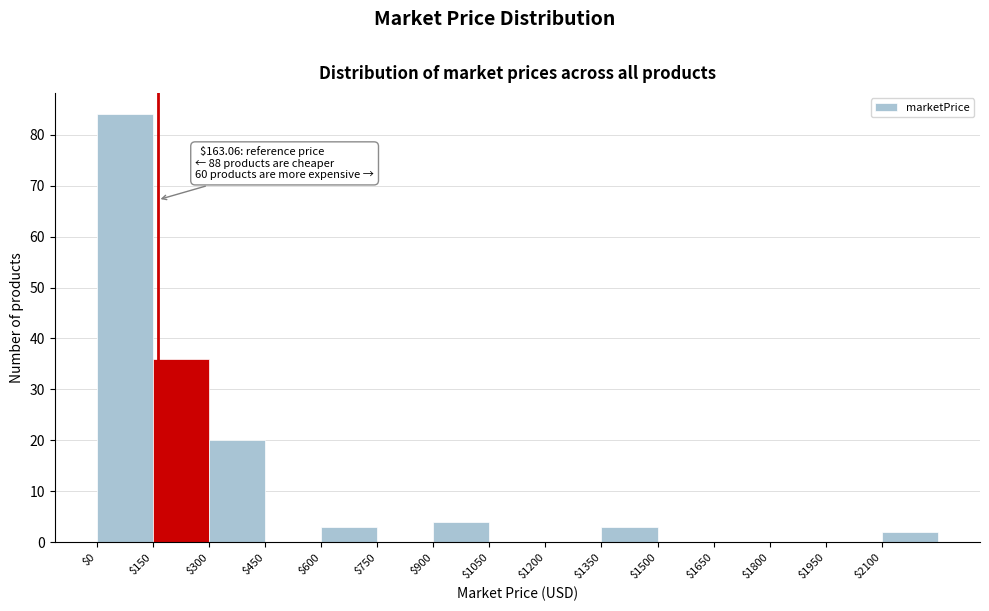

Over which range of the x-axis is the bar tallest?

0 to 150